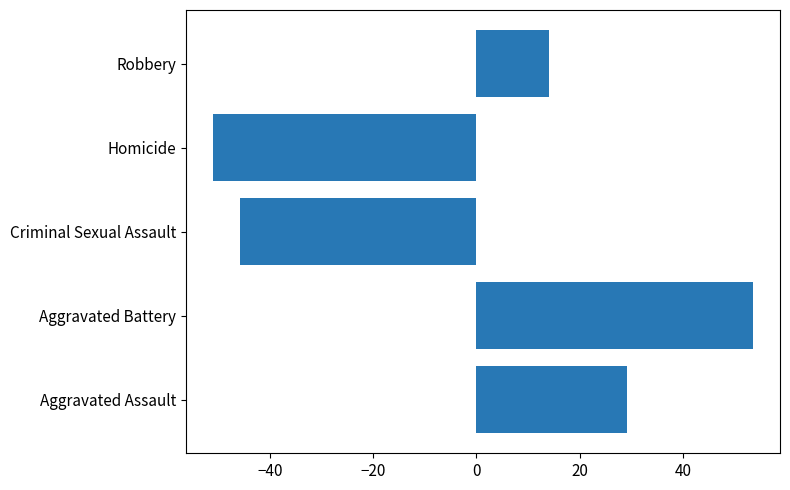

What value does the data have at Aggravated Assault?

29.2